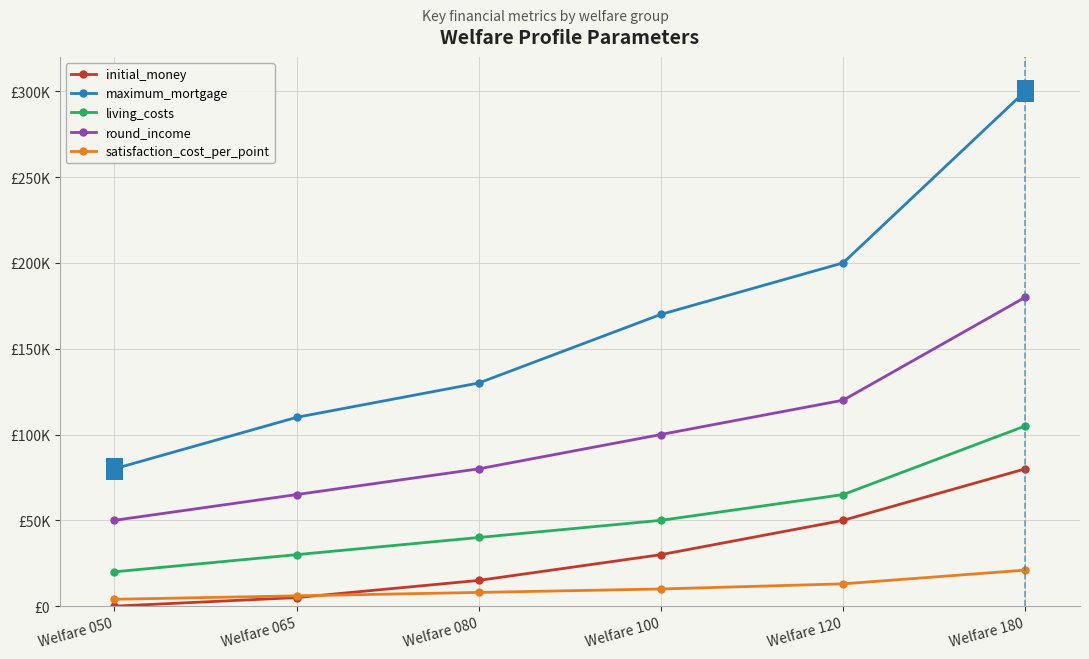

What is the value of the round_income point at the 4th from the left?

100000